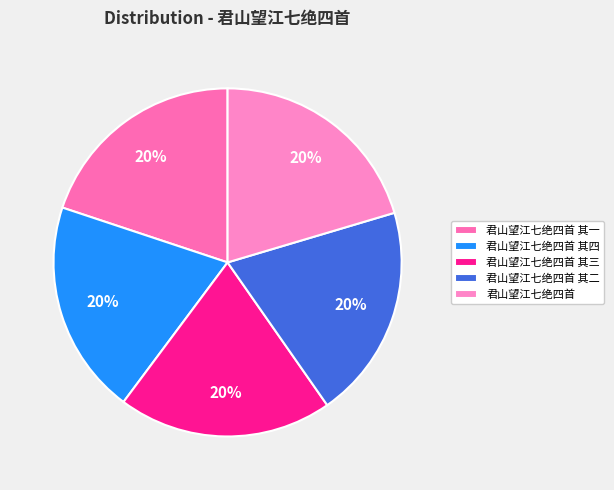

Count the number of slices in the pie.

5